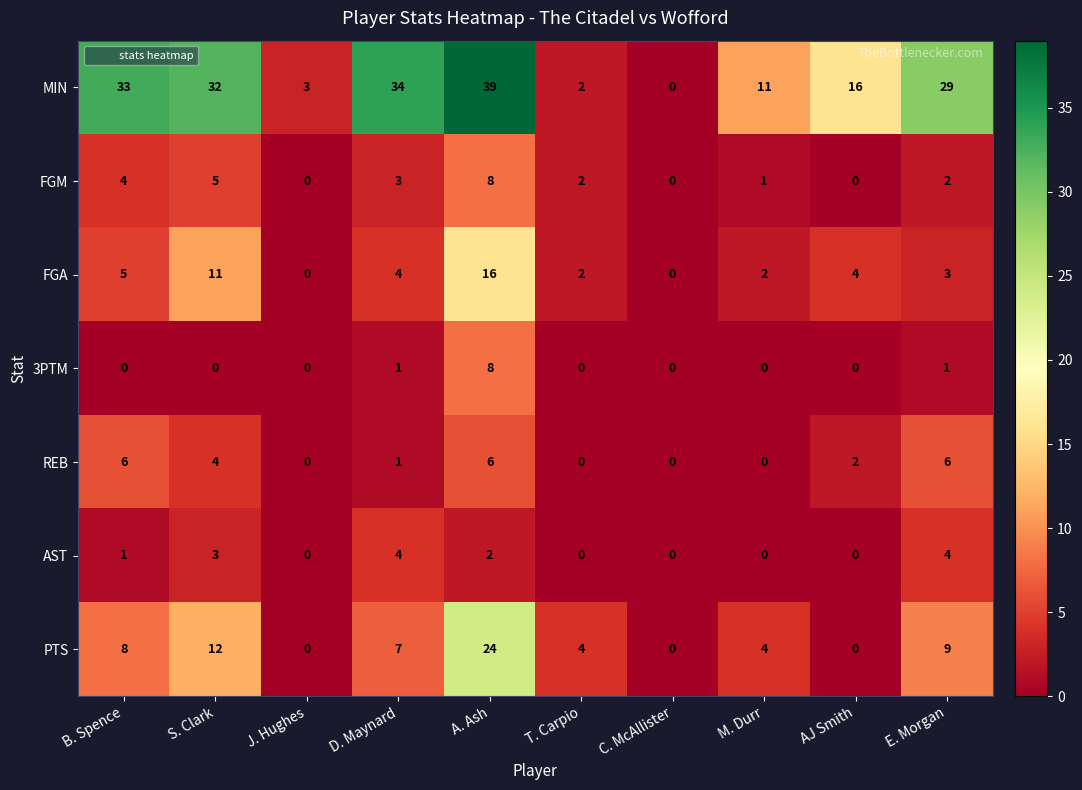

What is the difference between the highest and lowest values at A. Ash?

37